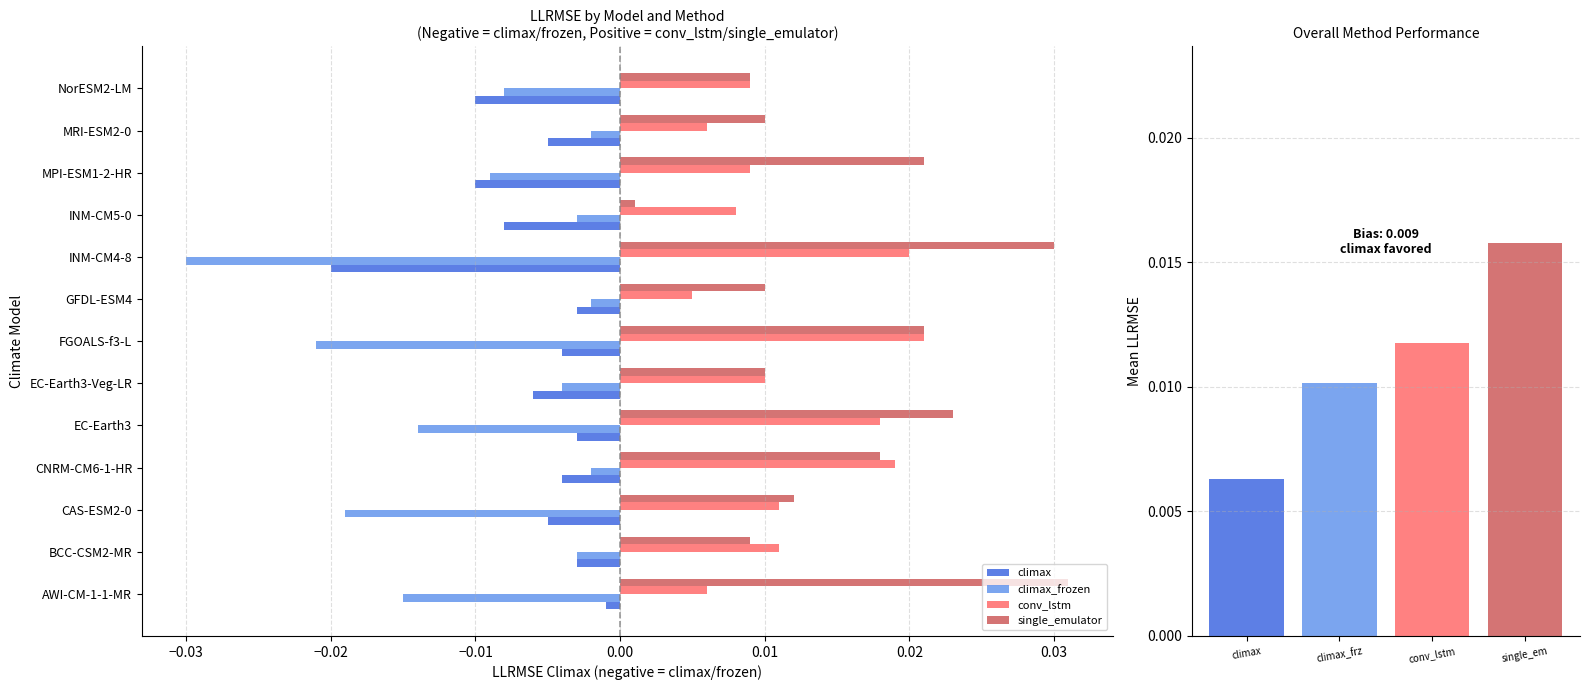

The single_emulator series shows 0.0 at BCC-CSM2-MR. True or false?

True